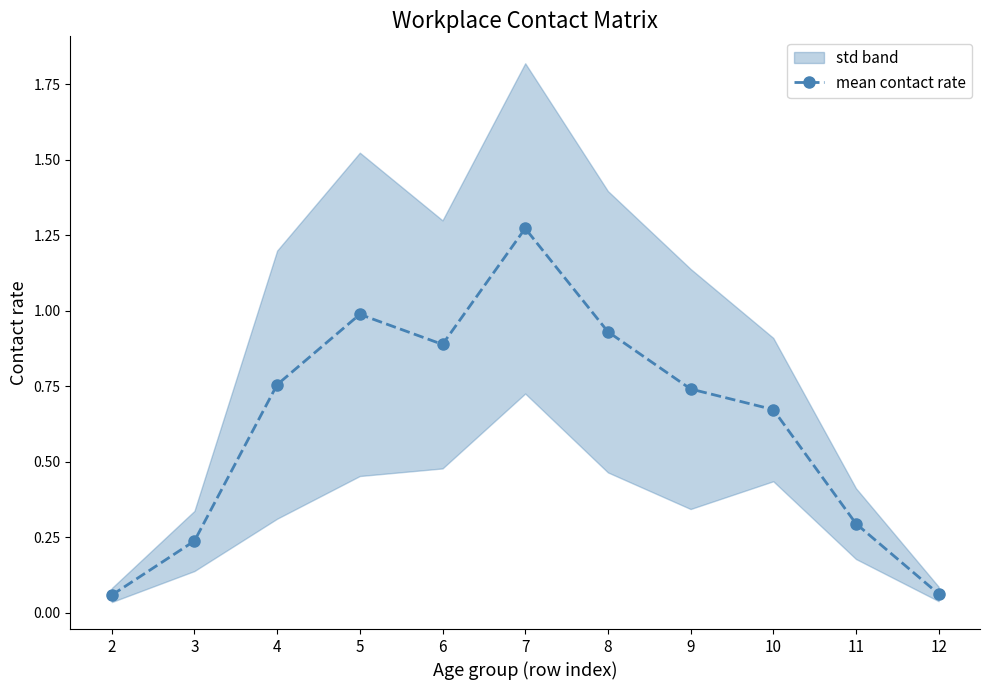

What is the sum of all values?

6.9